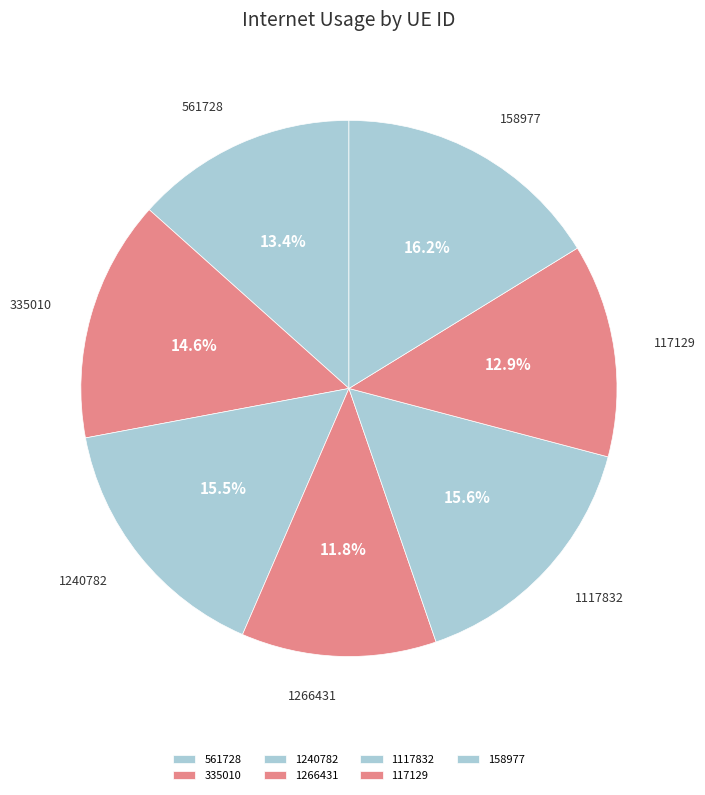

The 561728 slice represents 13% of the pie. True or false?

True